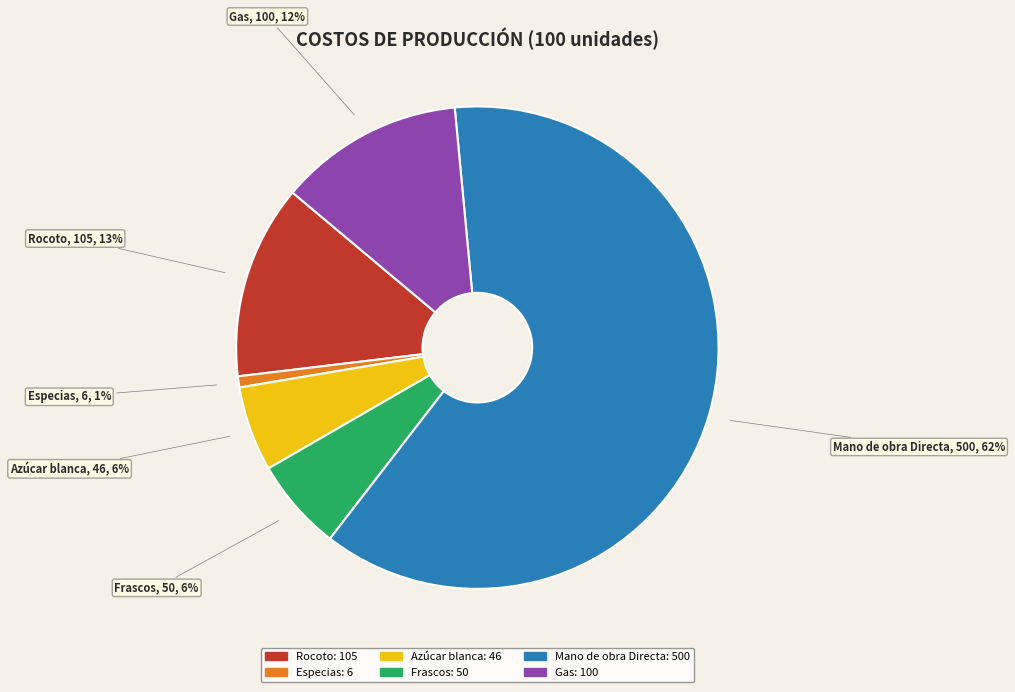

Is it true that Especias is 1% of the pie?

True